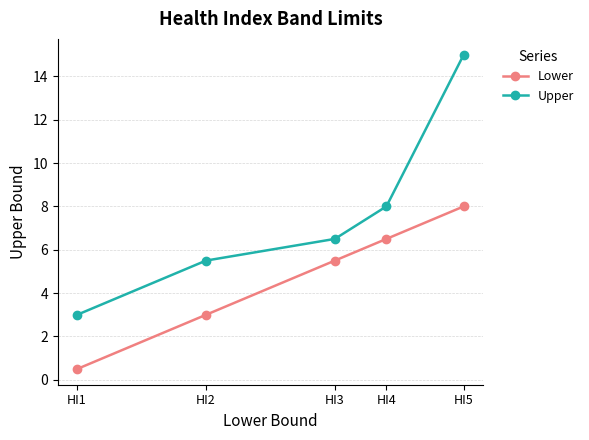

What is the spread (max minus min) of values at HI1?

2.5